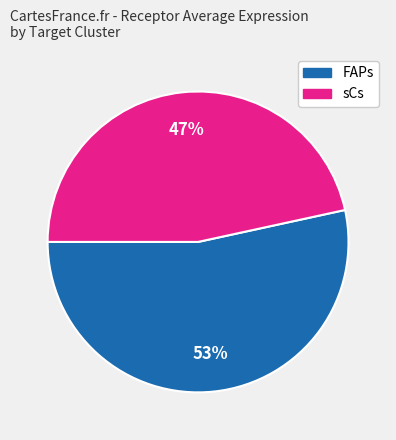

To the nearest percent, what percentage of the pie is FAPs?

53%